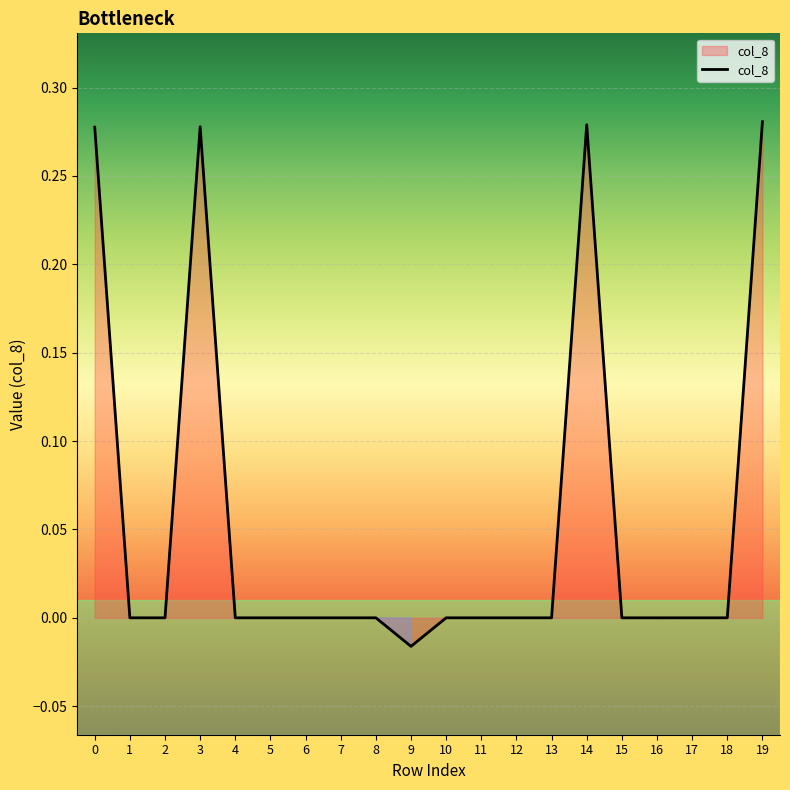

At which category does the chart reach its minimum across all series?

9